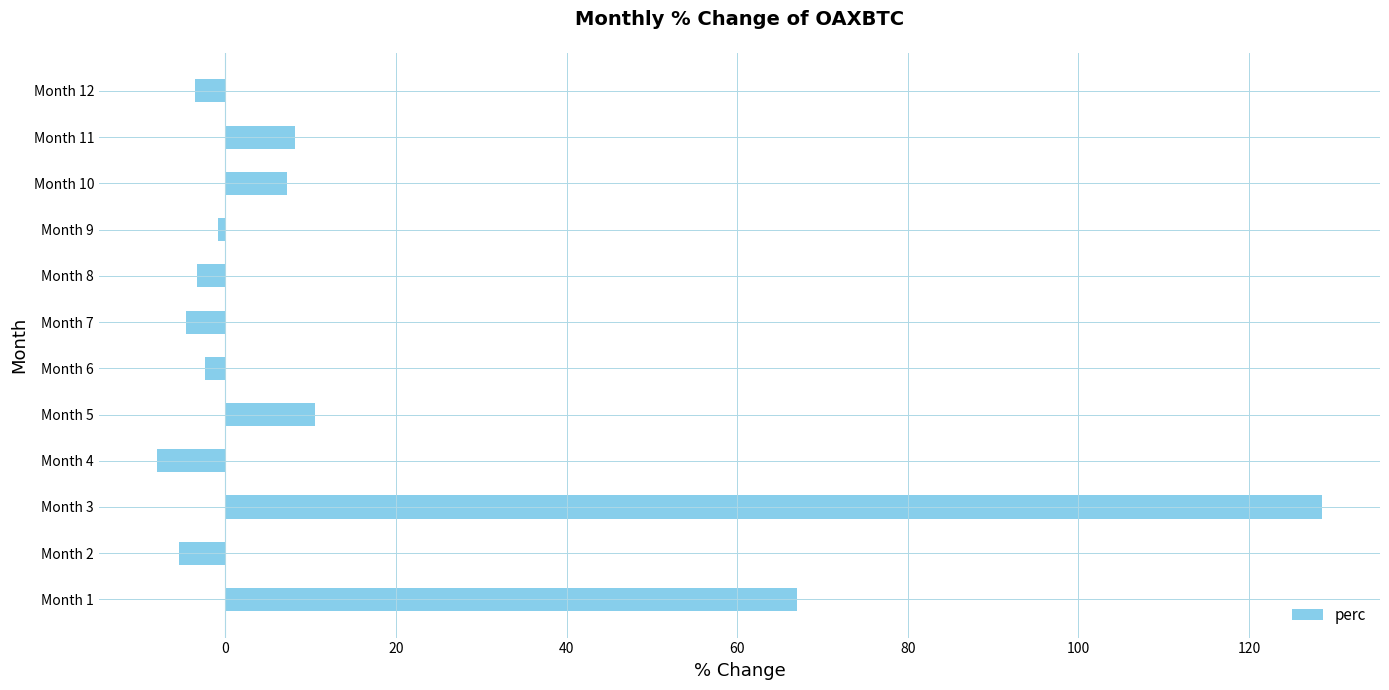

What is the maximum value shown in the chart?

128.5